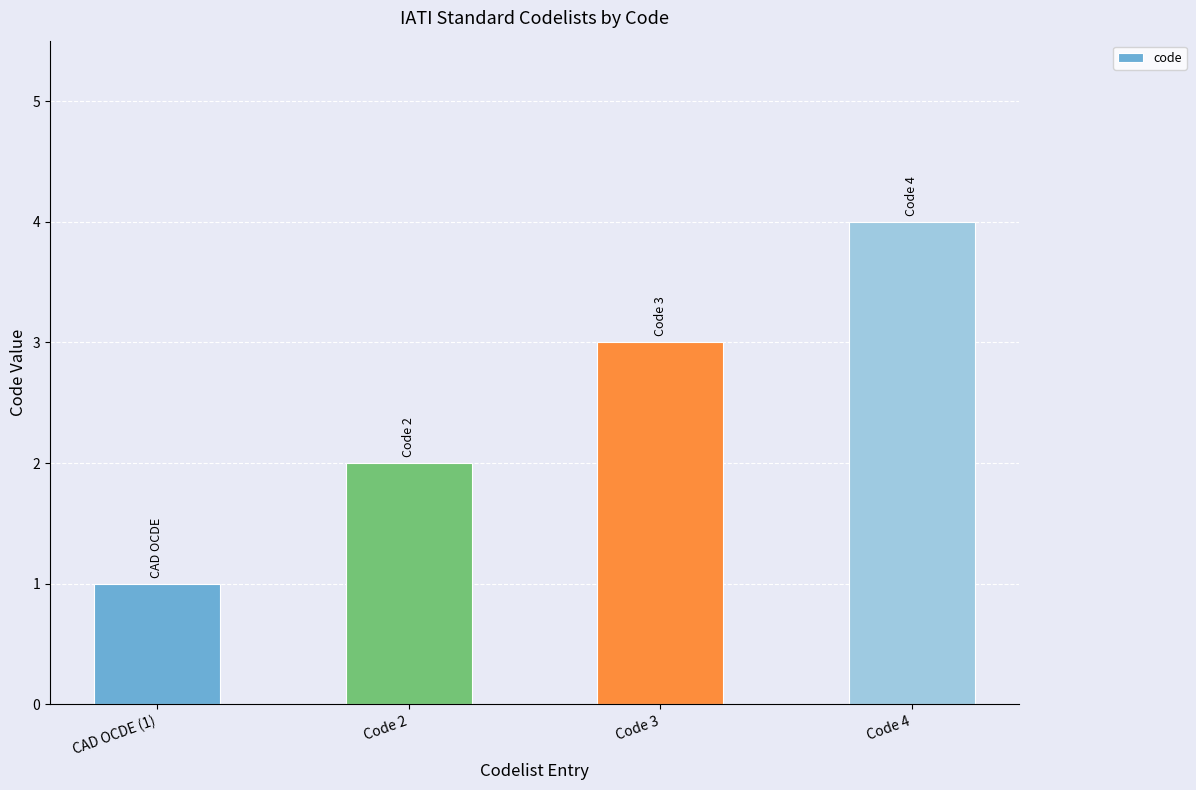

List the labels in order of value, smallest first.

CAD OCDE (1), Code 2, Code 3, Code 4